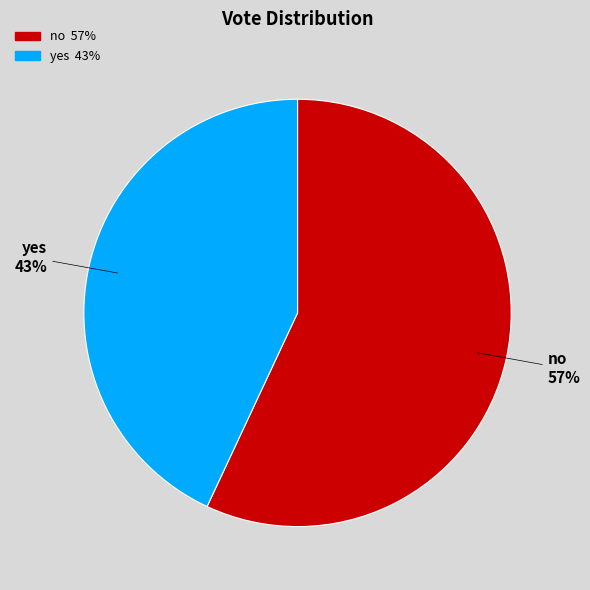

Which has a higher value, no or yes?

no